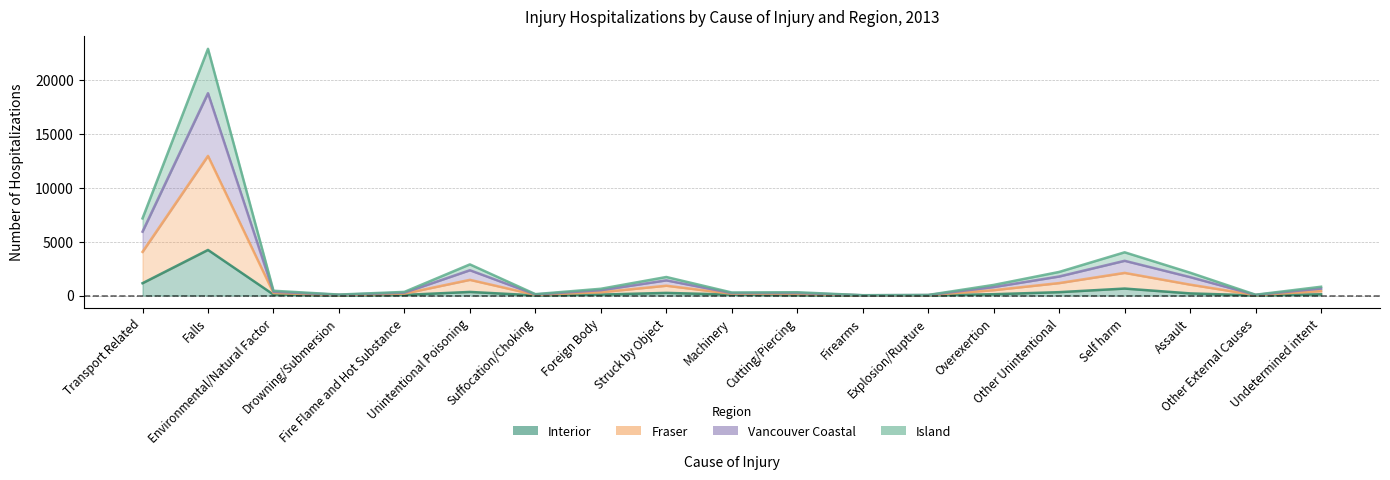

Does the chart display data point markers on the line(s)?

No